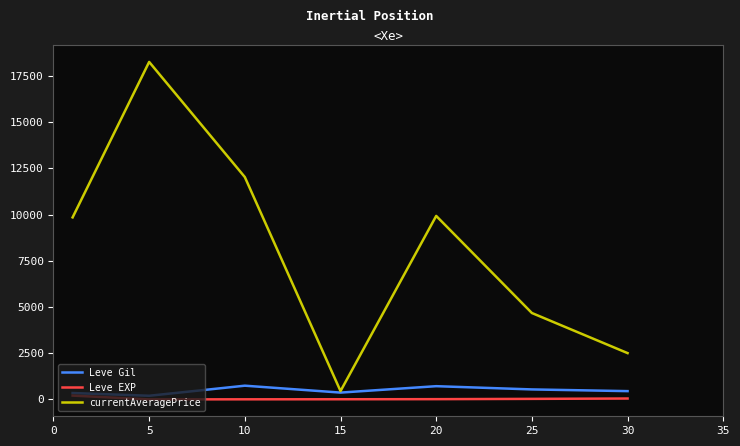

Which series has the widest spread of values?

currentAveragePrice